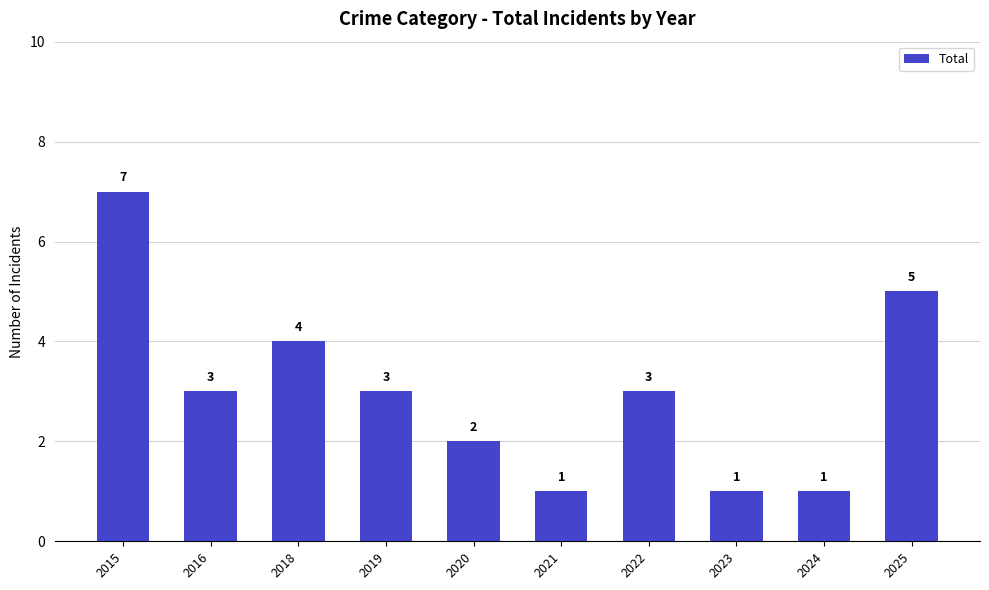

Count the values in the range 1 to 4.

8